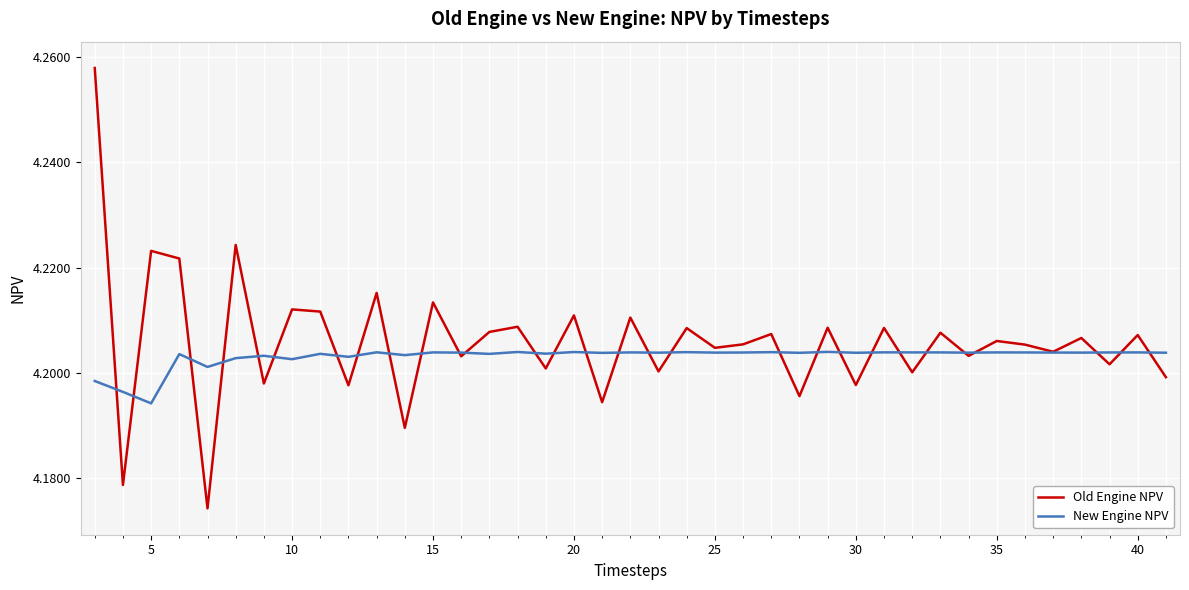

How many lines are shown in the chart?

2